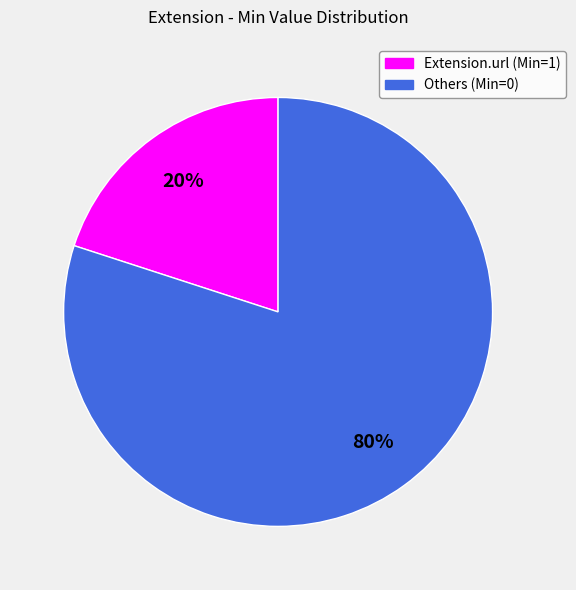

Is there any slice that represents more than half of the pie?

Yes